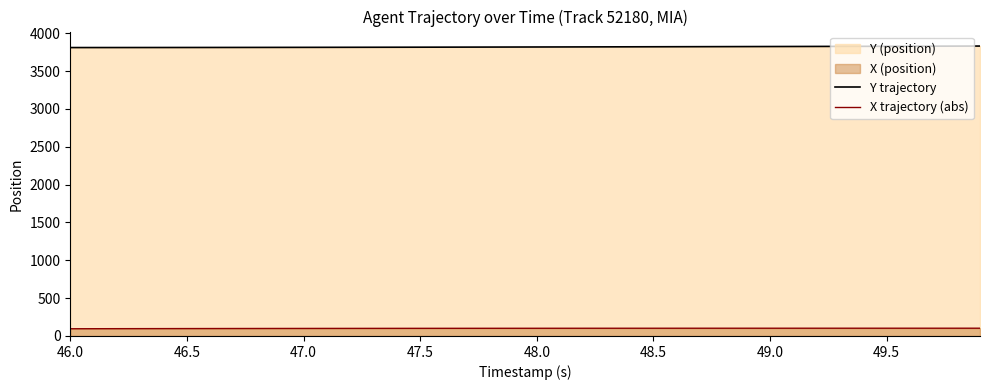

True or false: X trajectory (abs) and Y trajectory intersect in this chart.

False